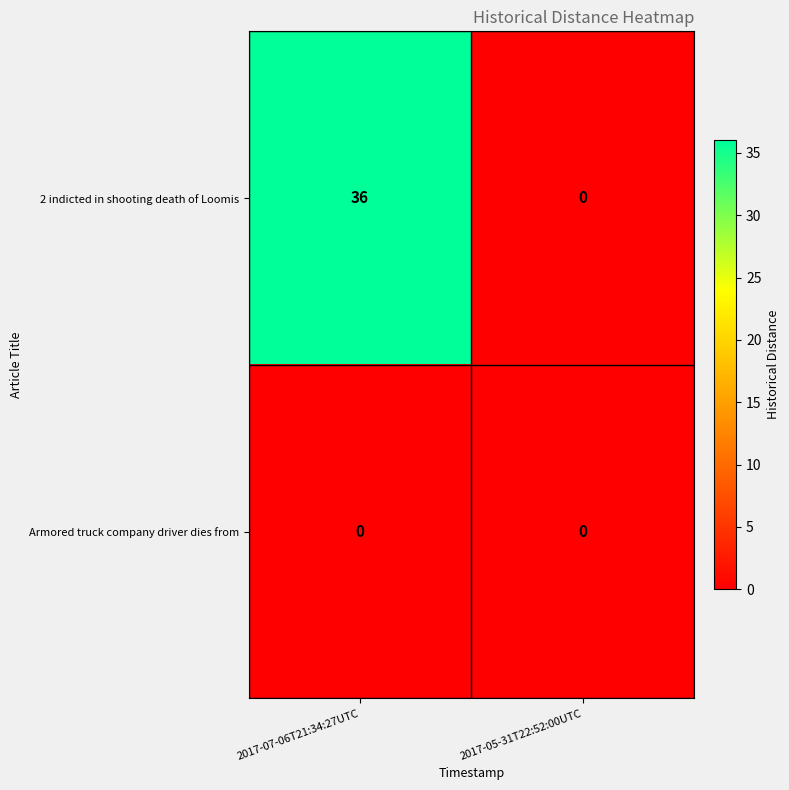

What is the maximum value shown in the chart?

36